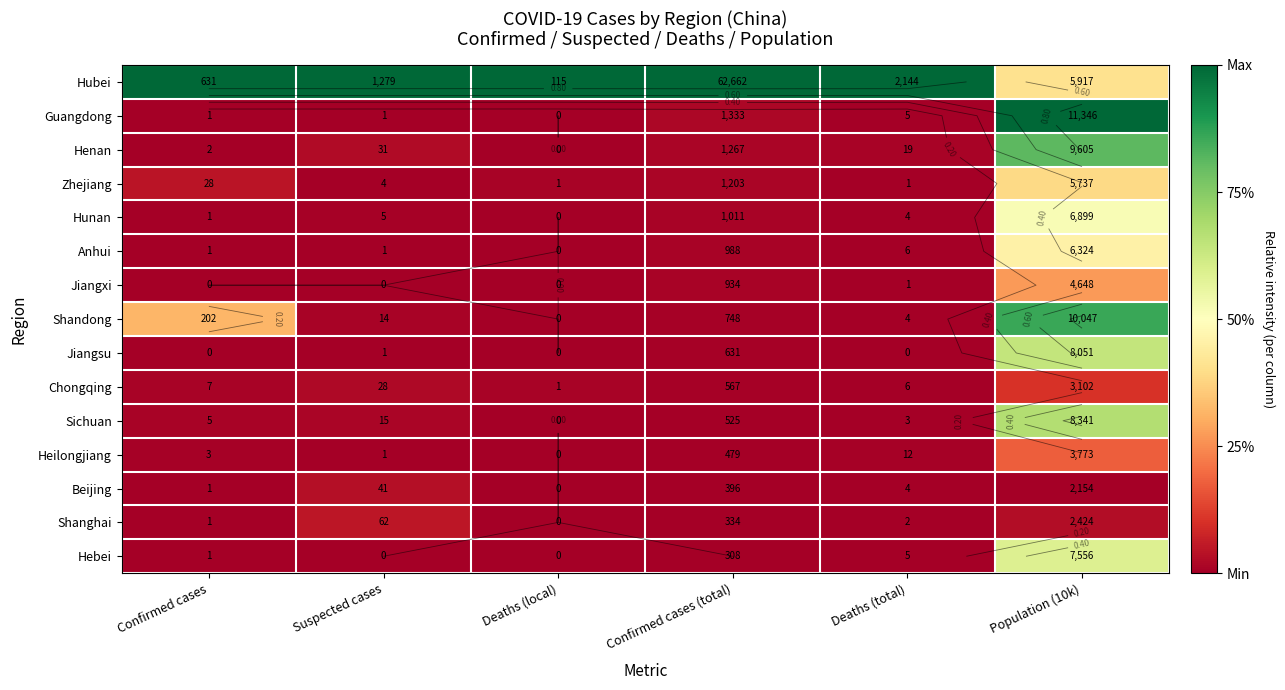

What is the total value across all series at Deaths (local)?

1.0